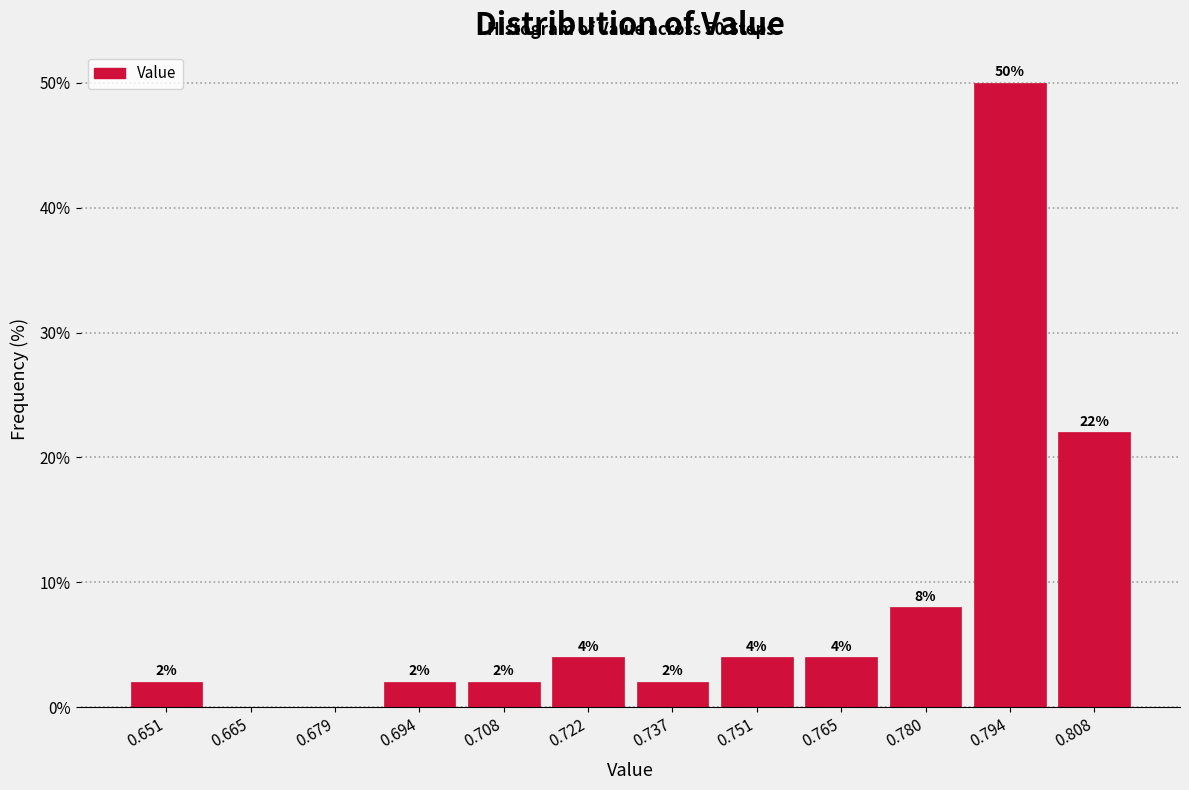

Which range on the x-axis has the tallest bar?

0.786 to 0.802